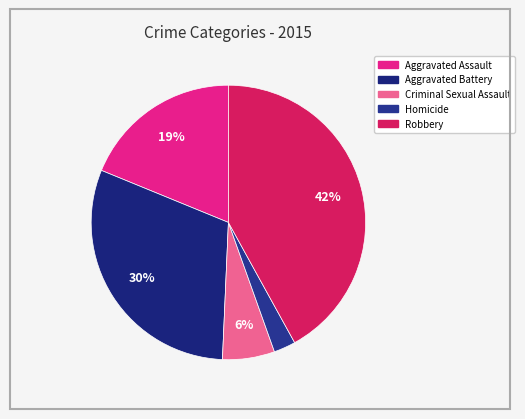

Which category has the smallest portion of the pie?

Homicide